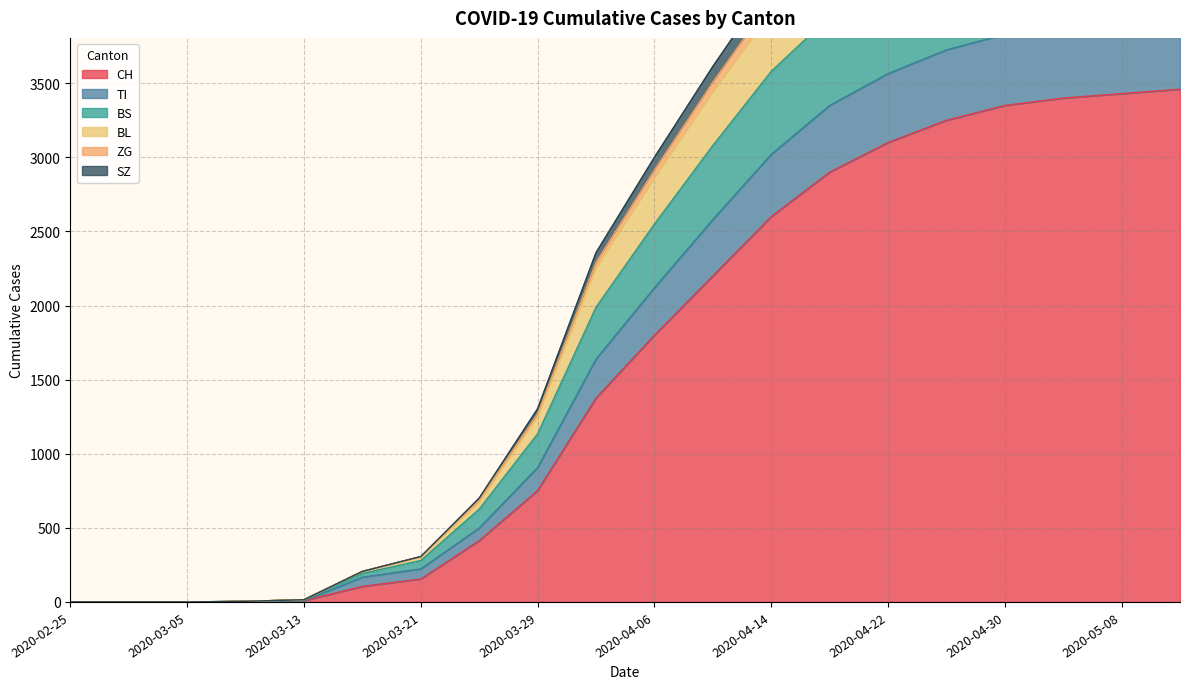

What is the highest value of the CH series?

3460